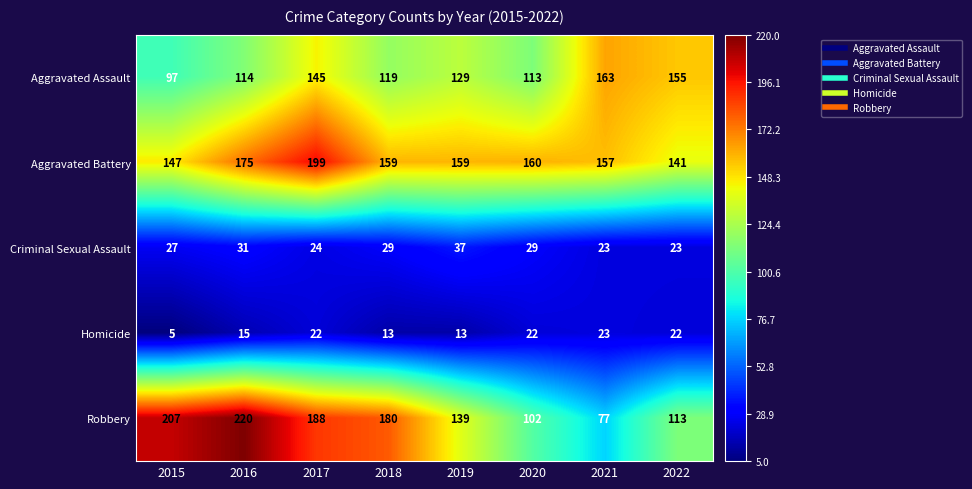

True or false: Aggravated Assault has a value of 113 at 2020.

True